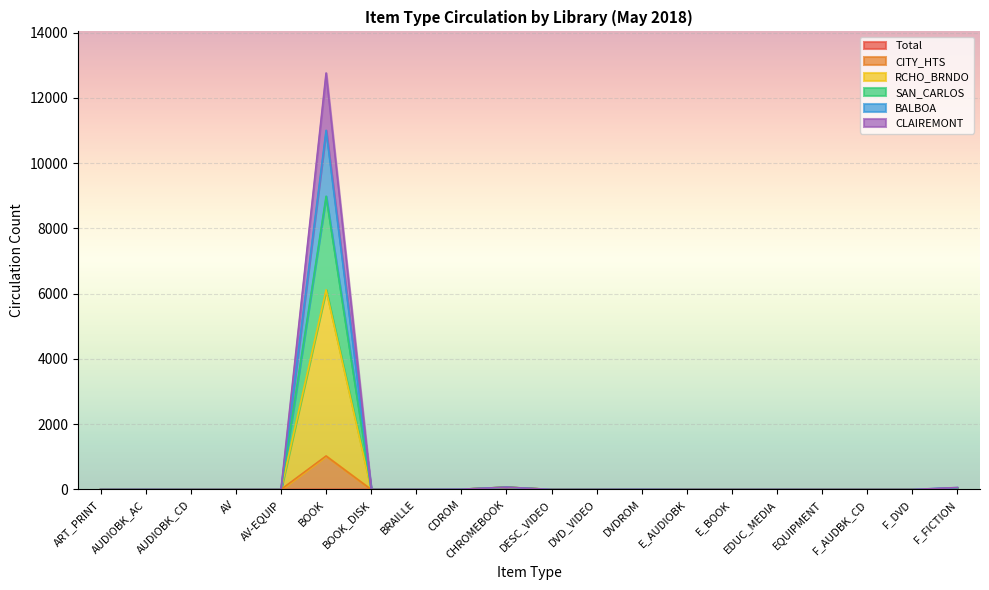

At how many categories does at least one series exceed 2864?

1